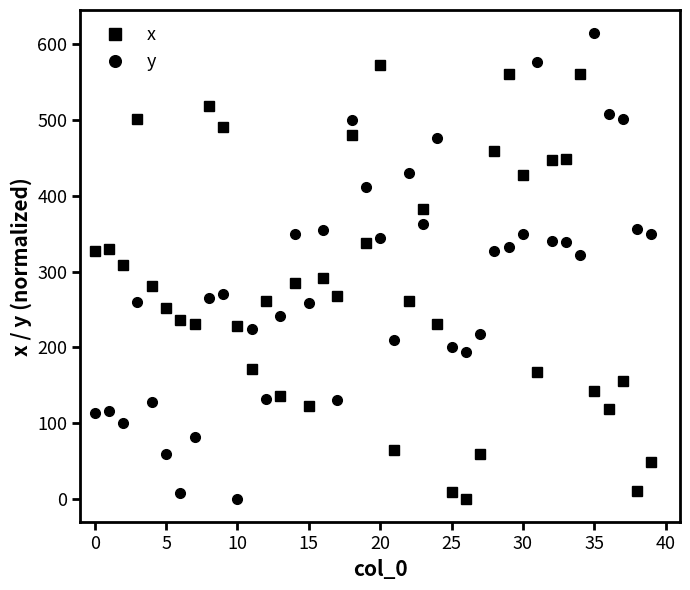

How many times do x and y cross each other?

13